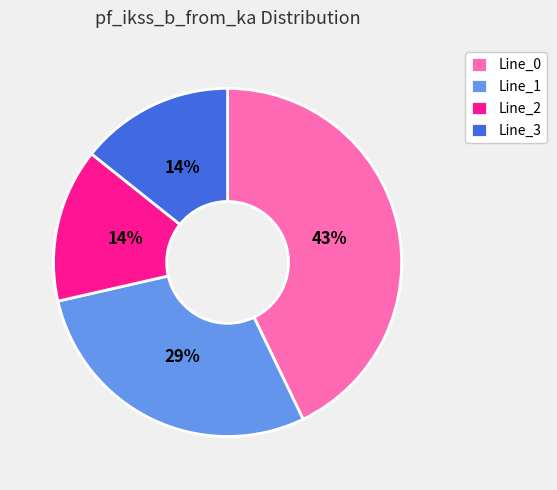

To the nearest percent, what is the average slice percentage?

25%